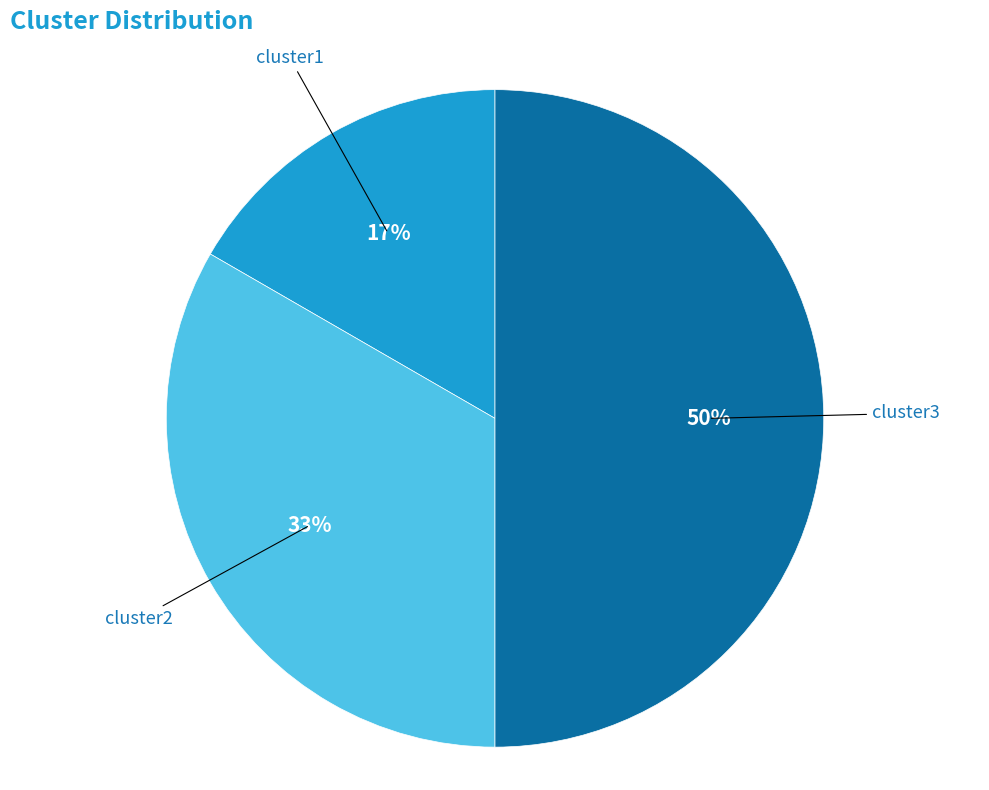

Is the sum of cluster3 and cluster2 greater than half?

Yes